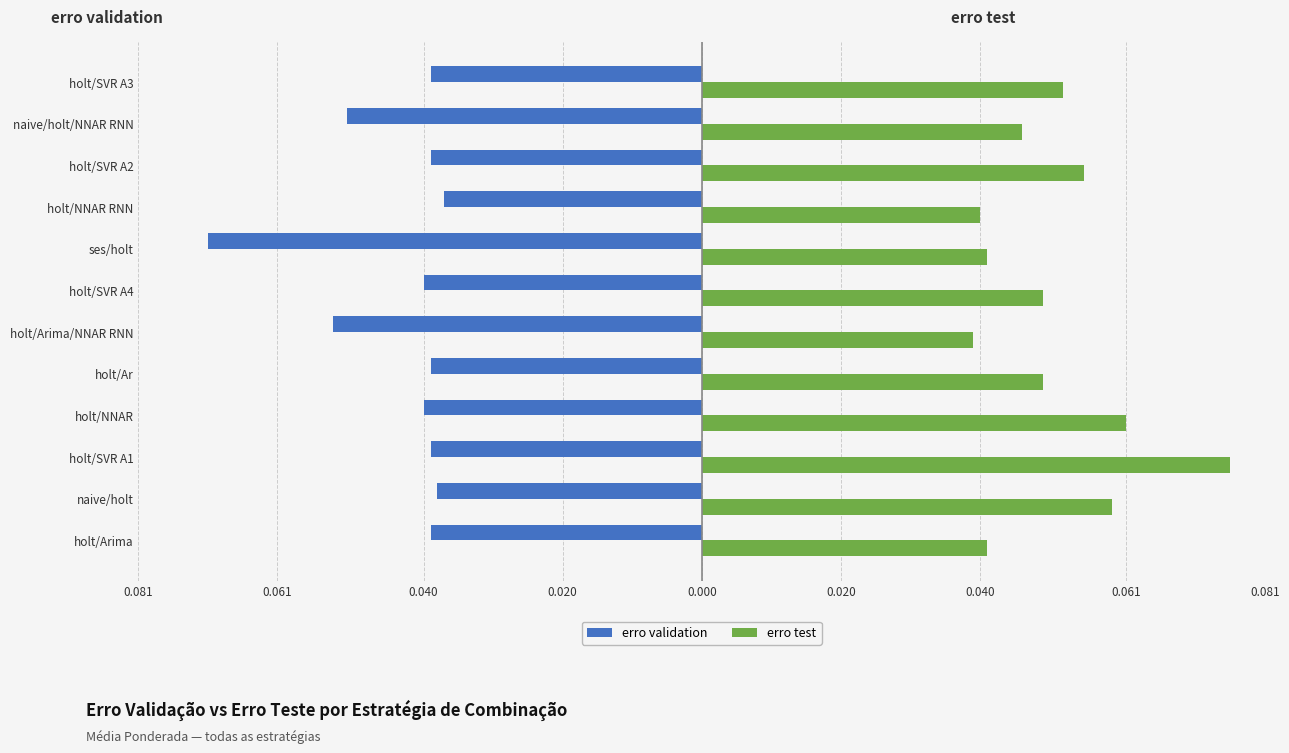

What are all the series names shown in the legend?

erro validation, erro test